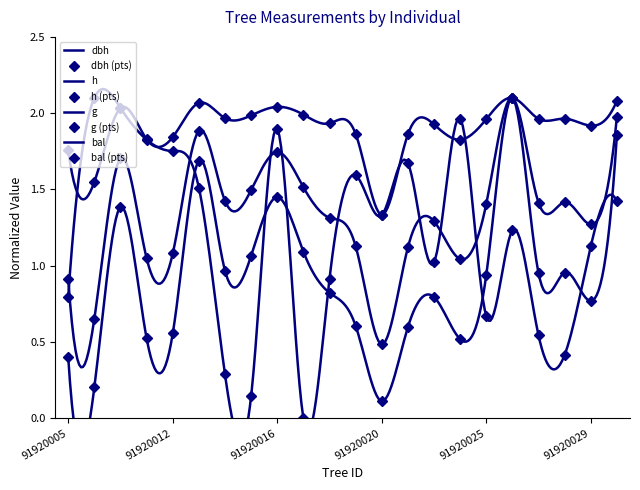

How many times do bal and g cross each other?

7